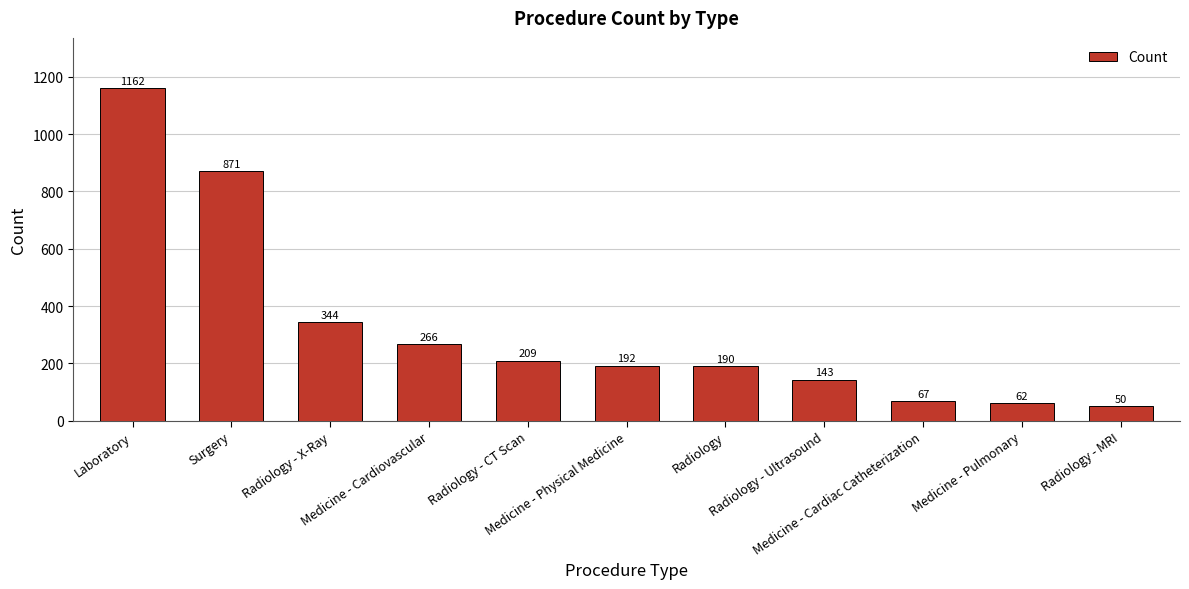

How many values are below 192?

5